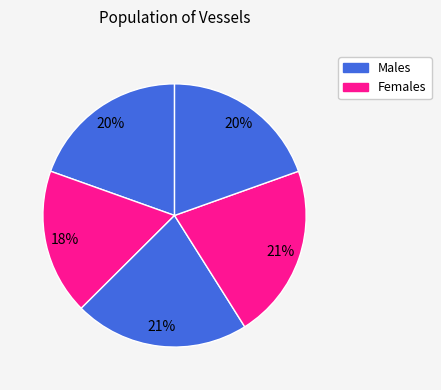

How many segments does this pie chart have?

5